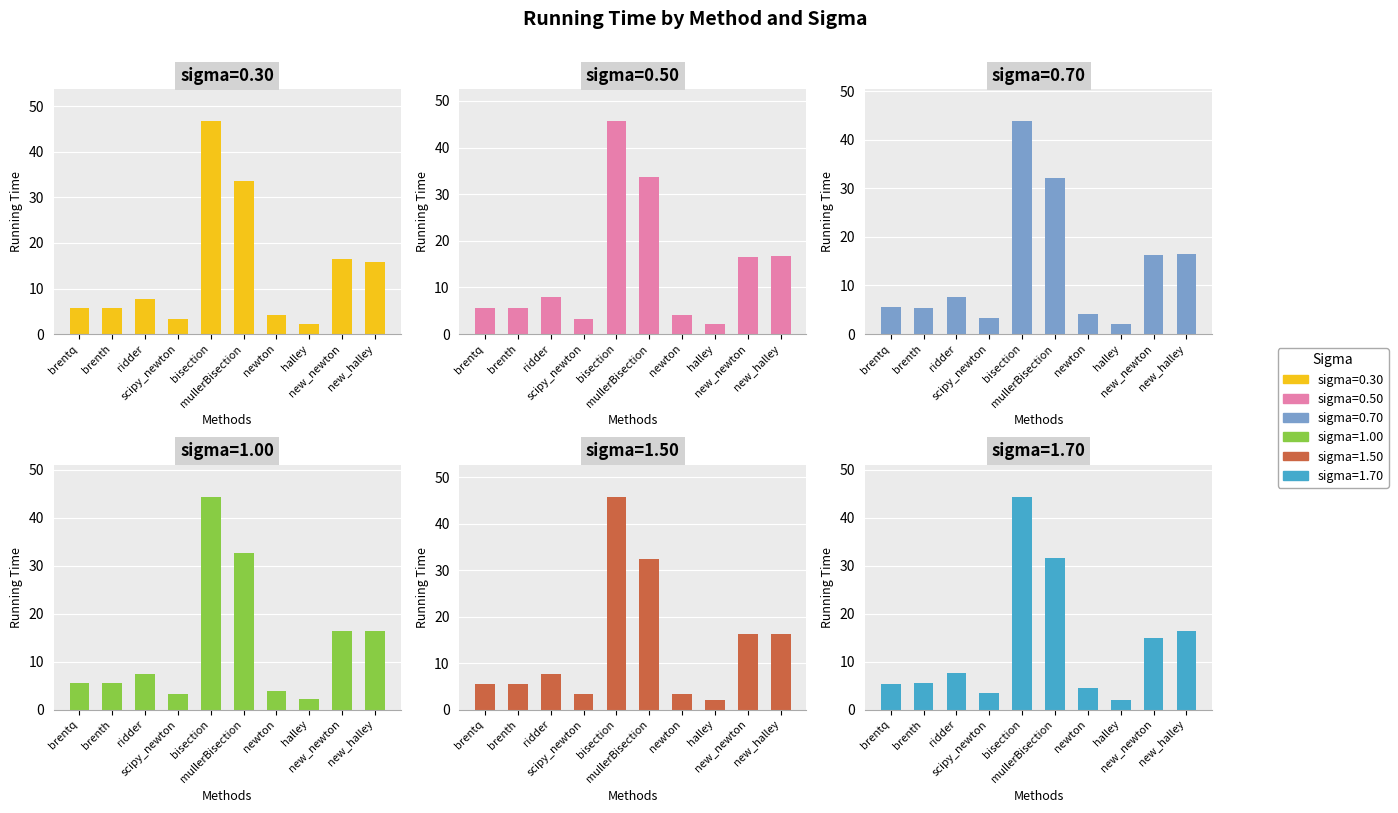

What is the difference between the sigma=1.00 values at halley and new_newton?

14.2